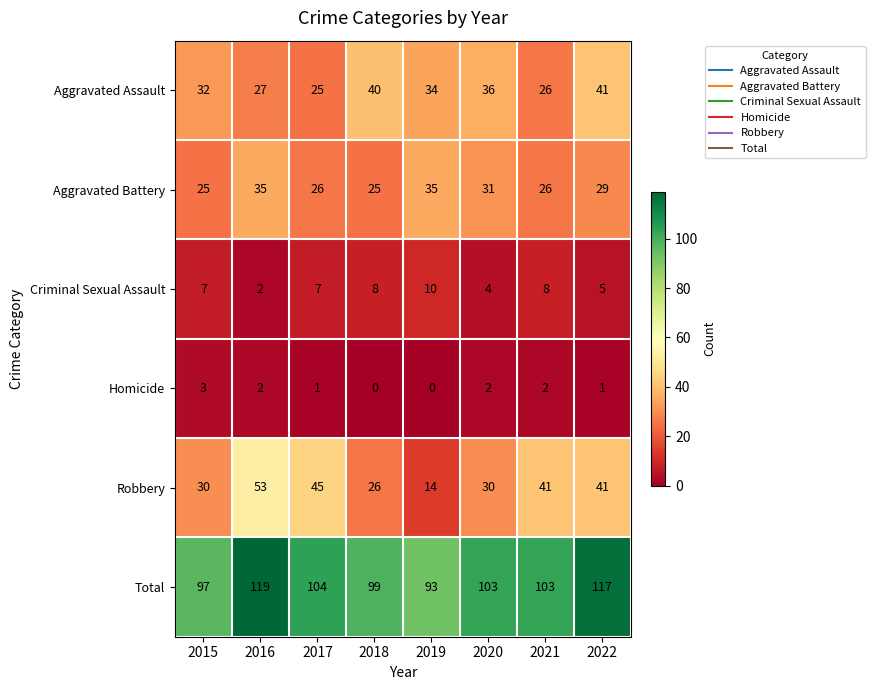

Is it true that Total equals 99 at 2018?

True